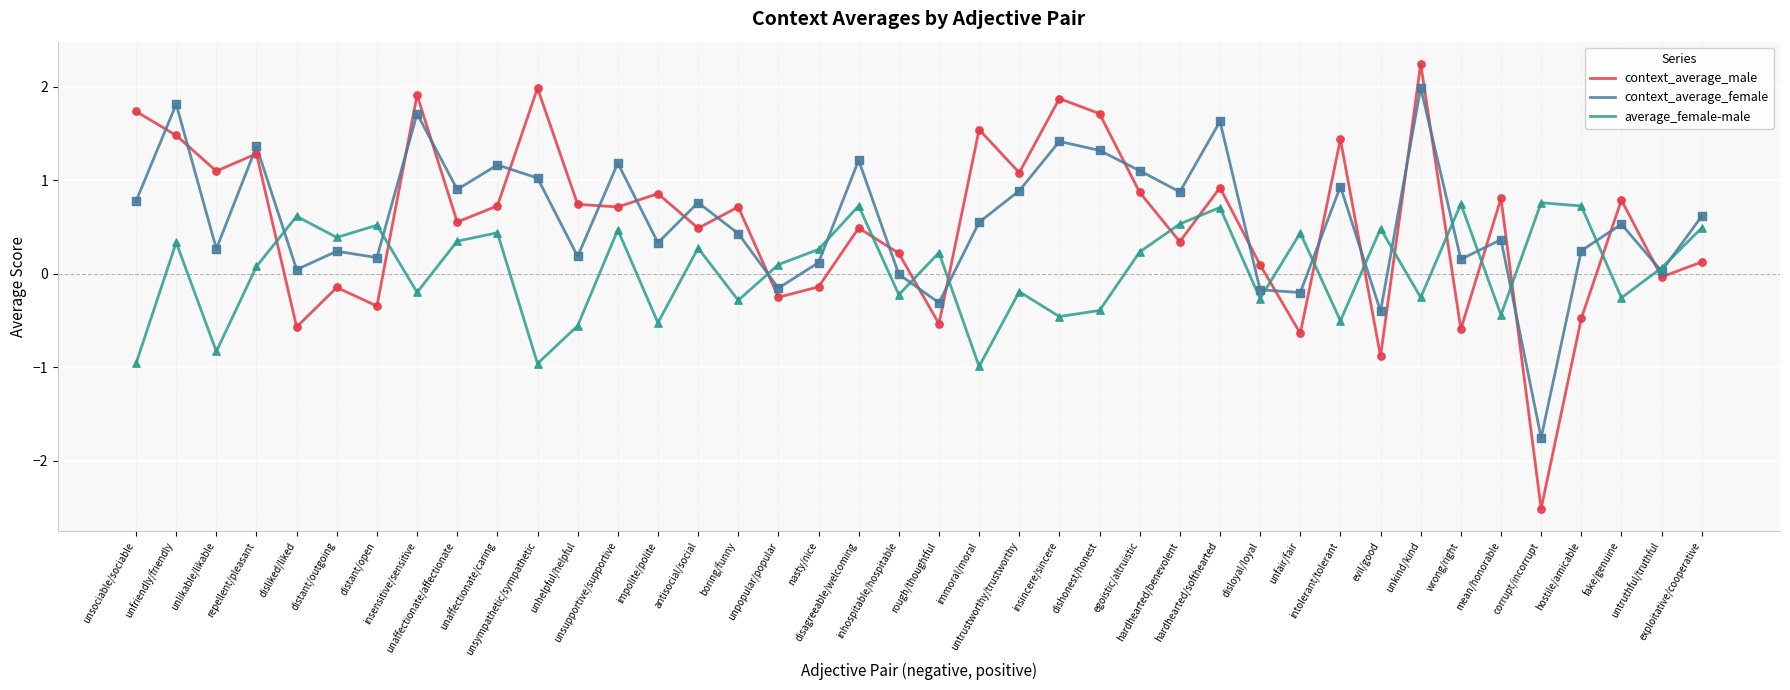

Which series has the widest spread of values?

context_average_male